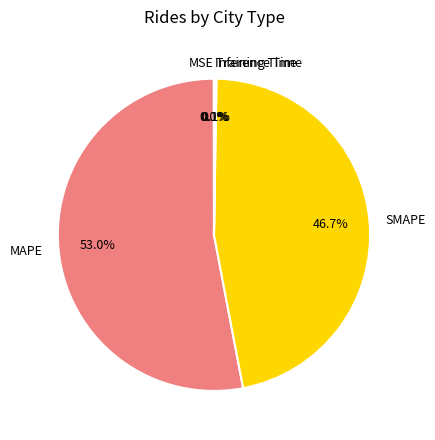

Is there any slice that represents more than half of the pie?

Yes